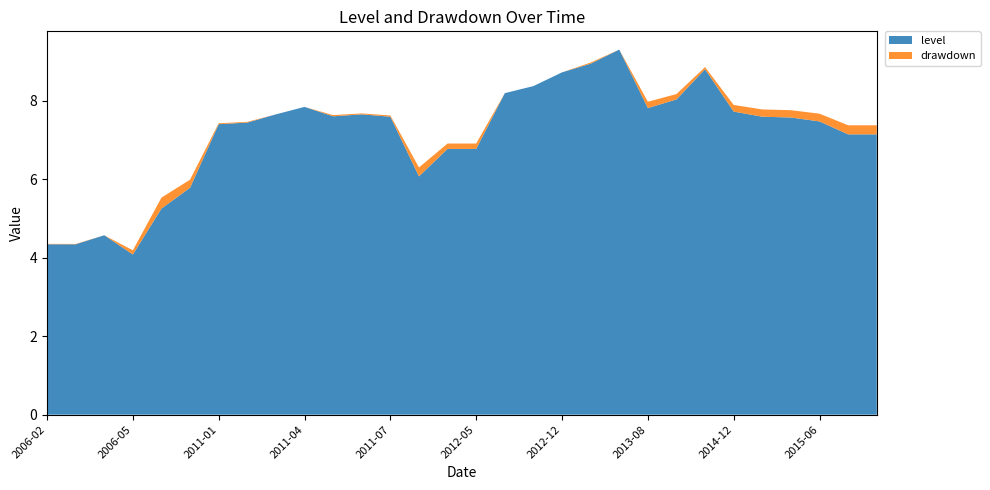

At which label does level first exceed 7?

2011-01